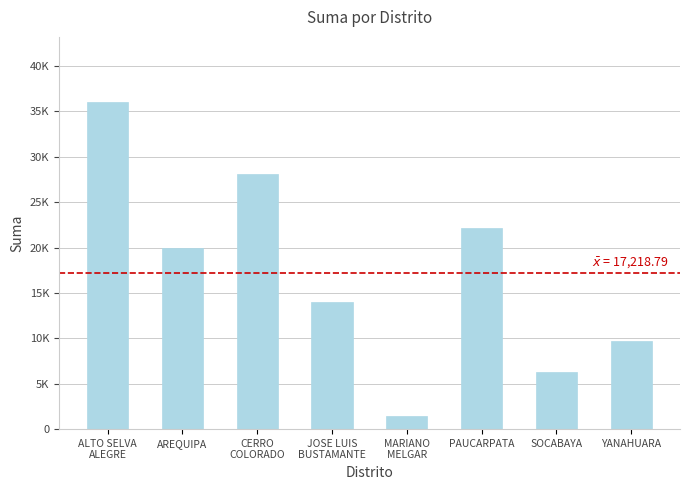

What is the difference between the second highest and minimum values?

26598.2